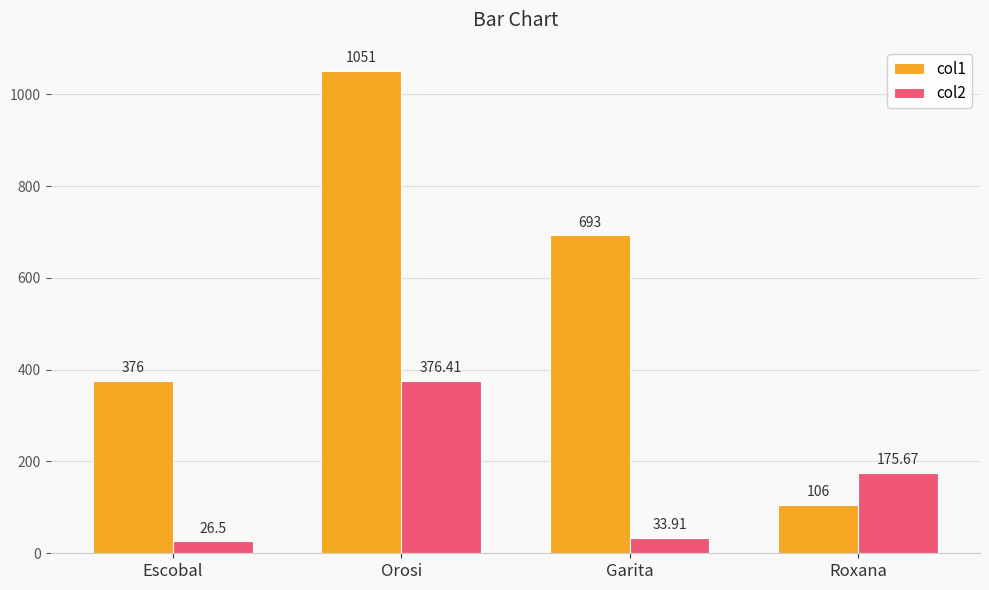

At which label is col1 closest to 578?

Garita